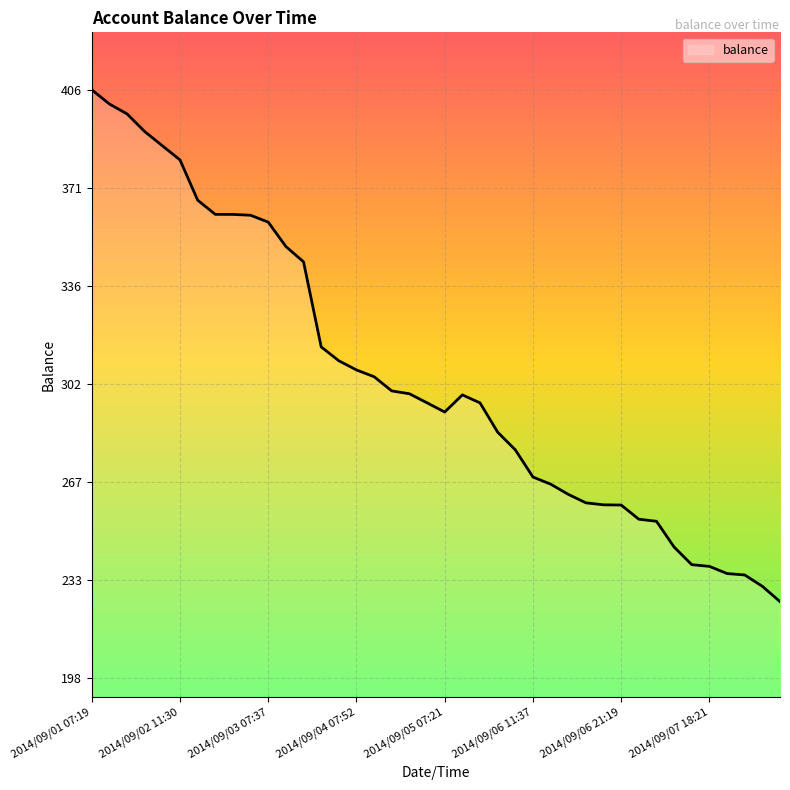

What is the difference between the maximum and minimum values?

180.5